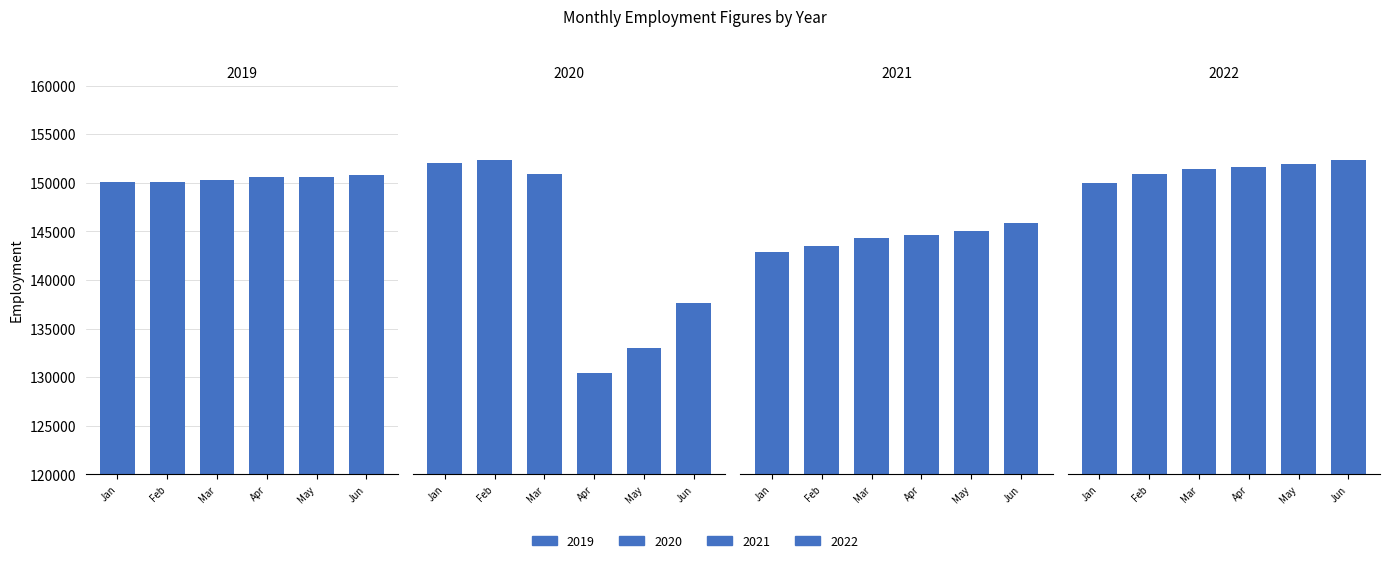

How many values in the 2022 series exceed 151642?

2